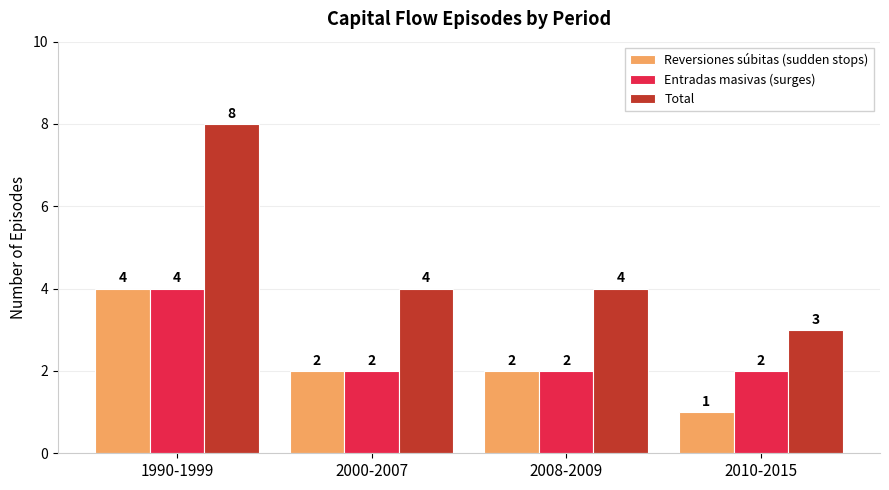

True or false: Total has a value of 3 at 2010-2015.

True